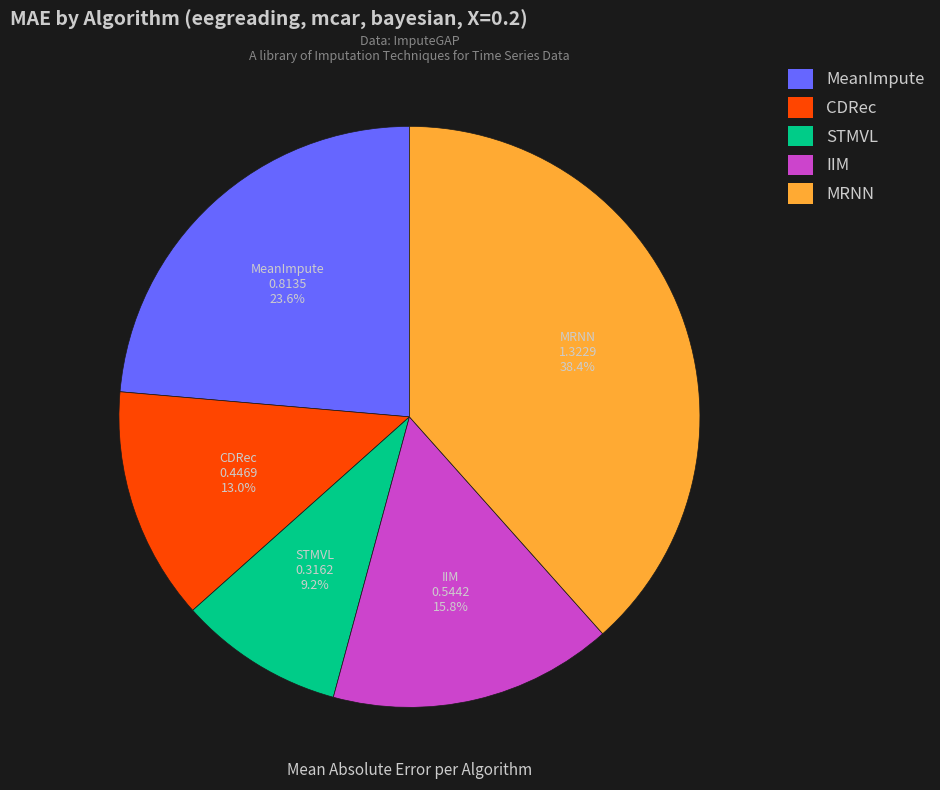

What percentage is the STMVL slice, to the nearest percent?

9%